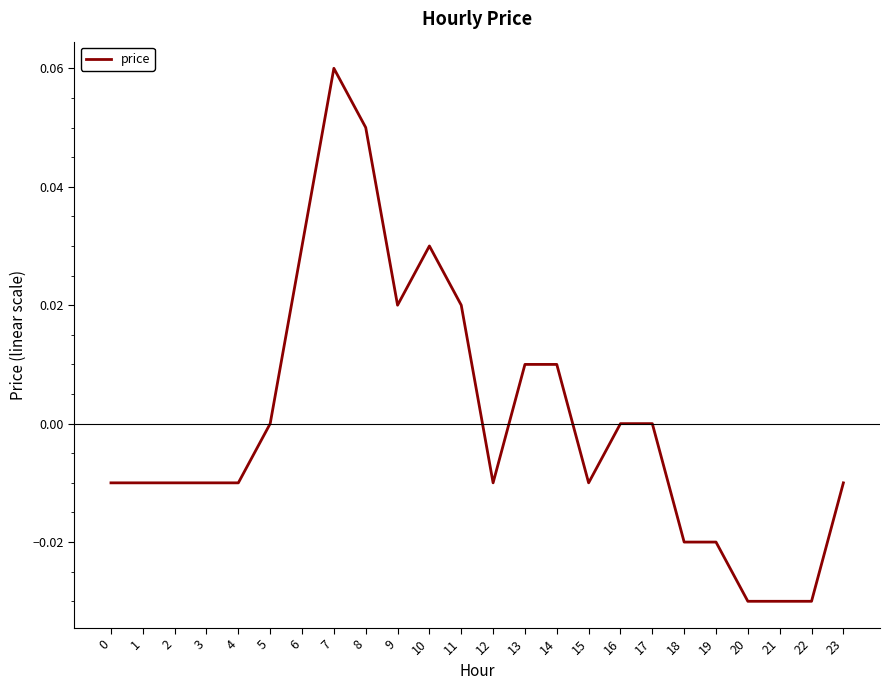

Which label corresponds to the largest value in the chart?

7